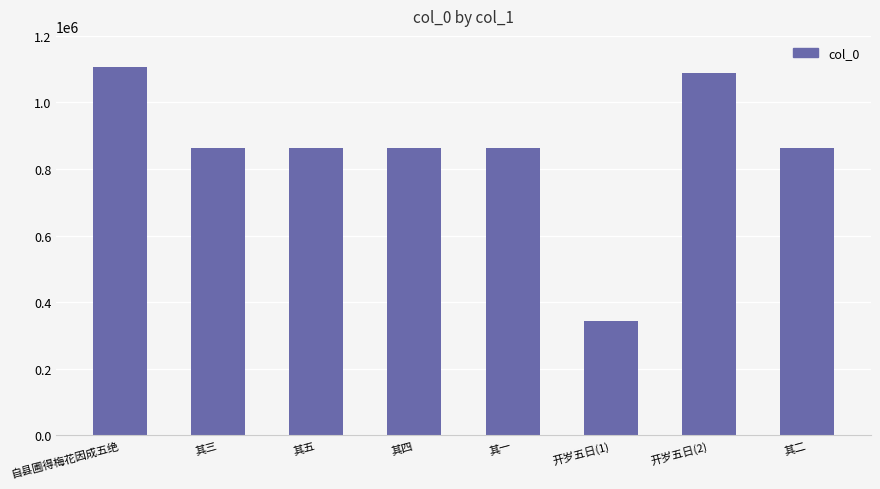

What is the change in value from 自县圃得梅花因成五绝 to 开岁五日(1)?

-765031